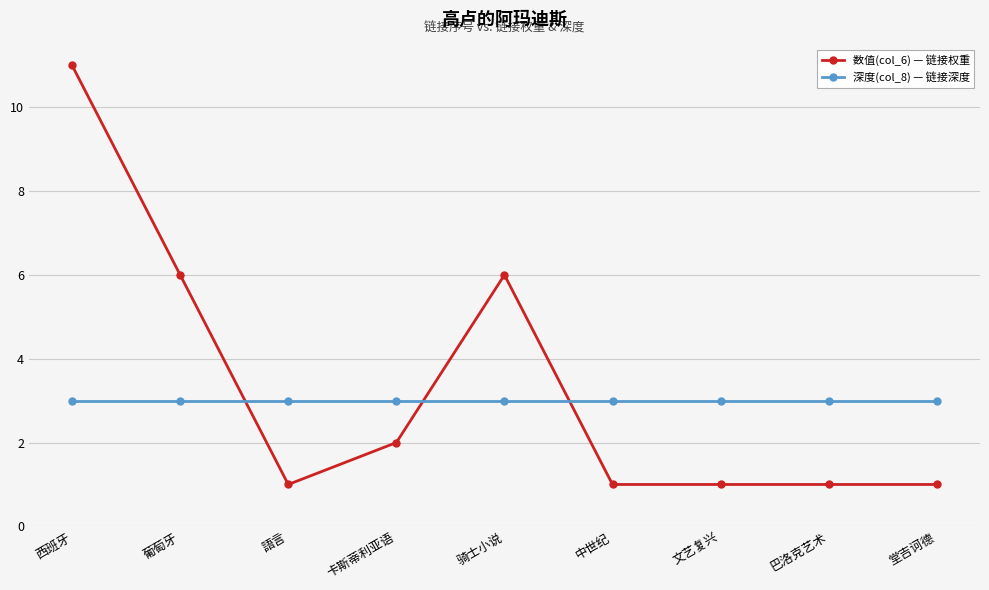

What is the maximum value shown in the chart?

11